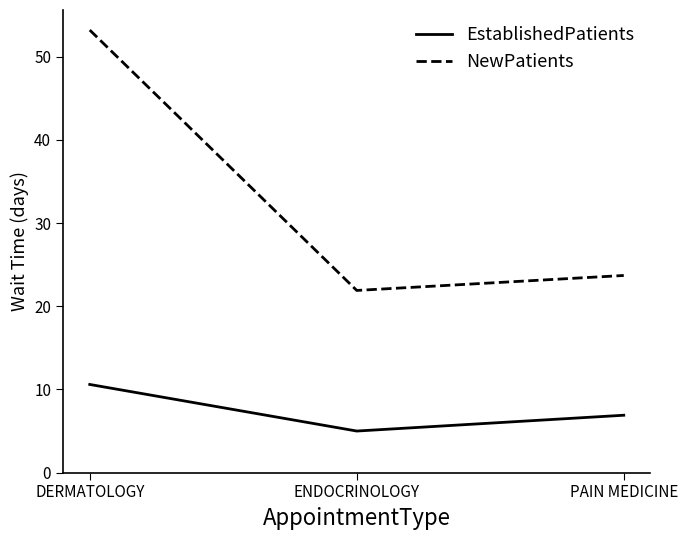

What is the difference between the highest and lowest values at DERMATOLOGY?

42.6